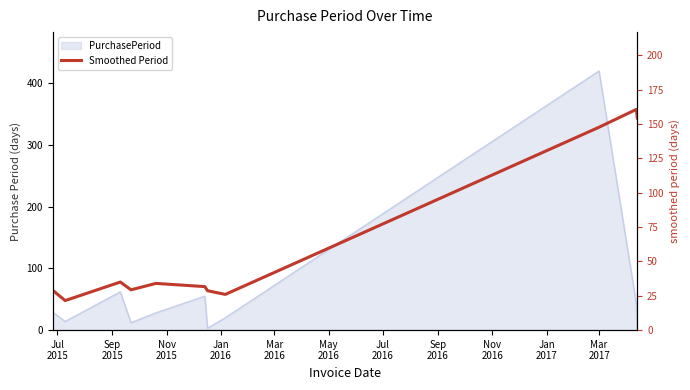

What is the label of the 8th point from the left?

Sep
2016